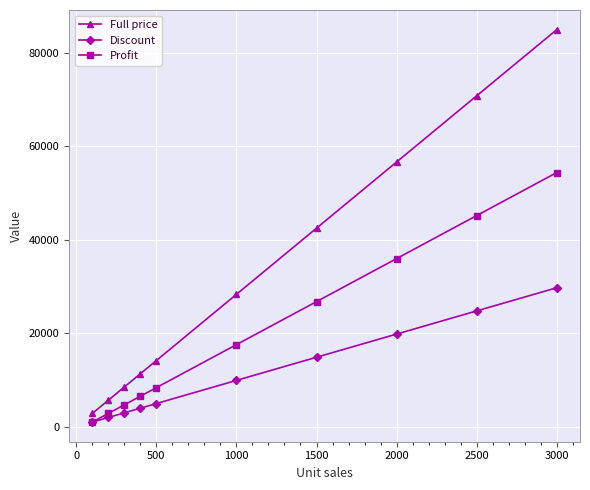

True or false: Discount has more than 2 points higher than both neighbors.

False